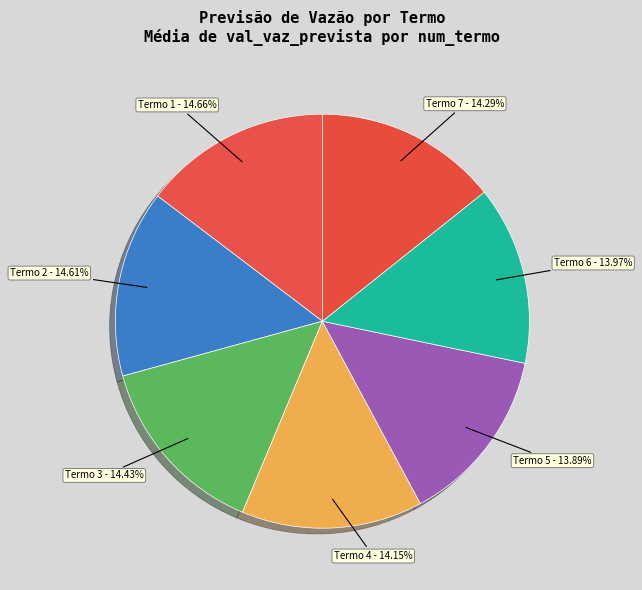

Do Termo 5 - 13.89% and Termo 3 - 14.43% together represent more than half of the pie?

No